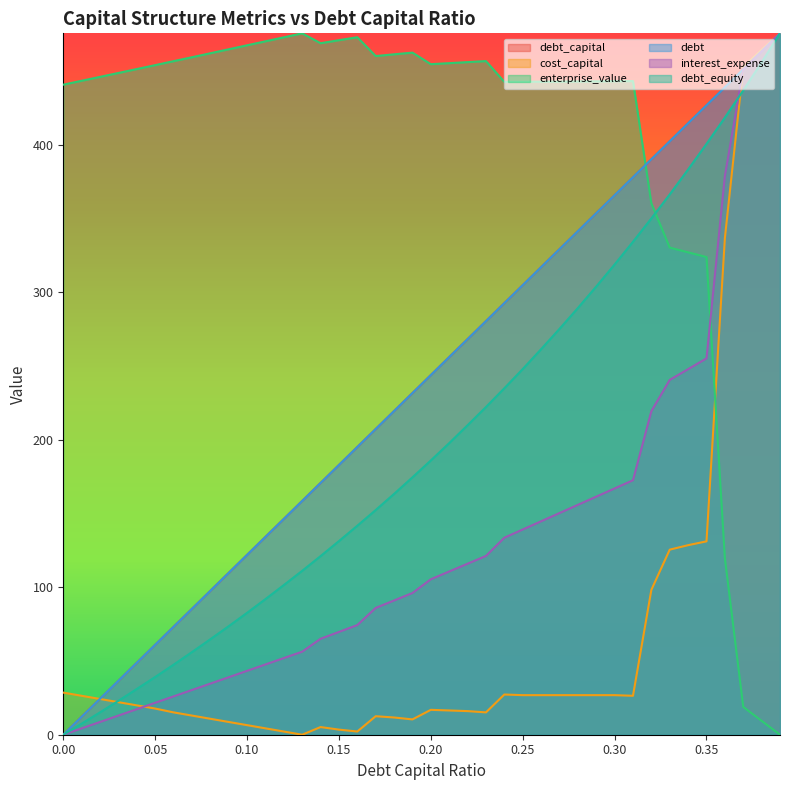

How many series are shown in this chart?

6